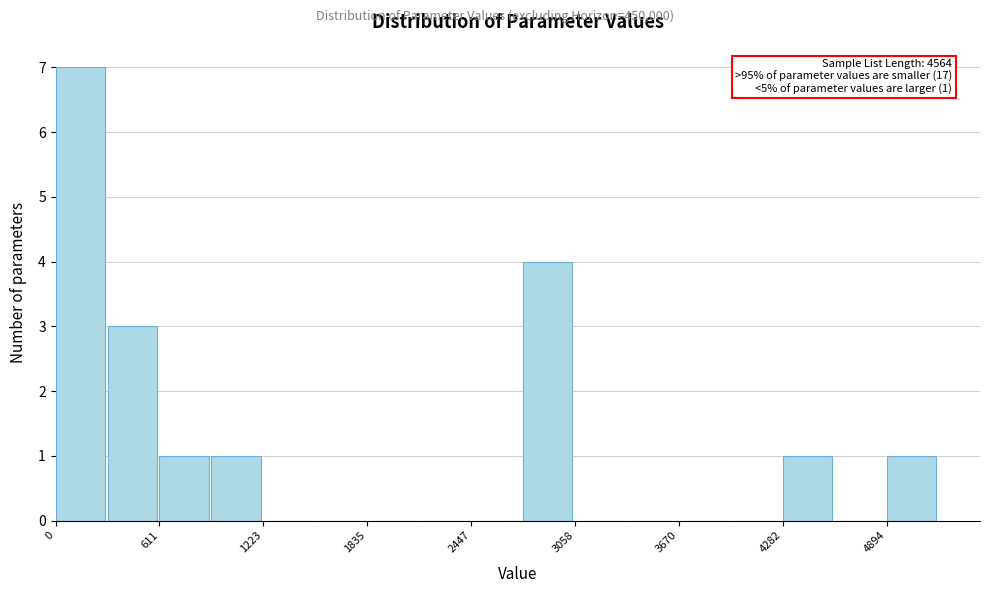

Read against the x-axis, roughly where is the centre of the tallest bar?

100